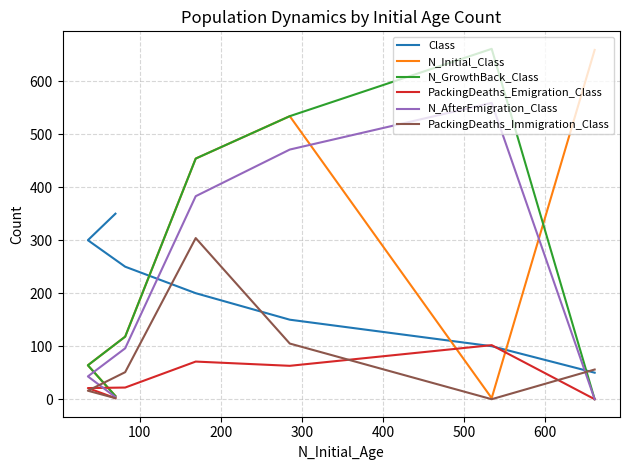

Between 400 and 600, which series saw the biggest shift?

N_Initial_Class